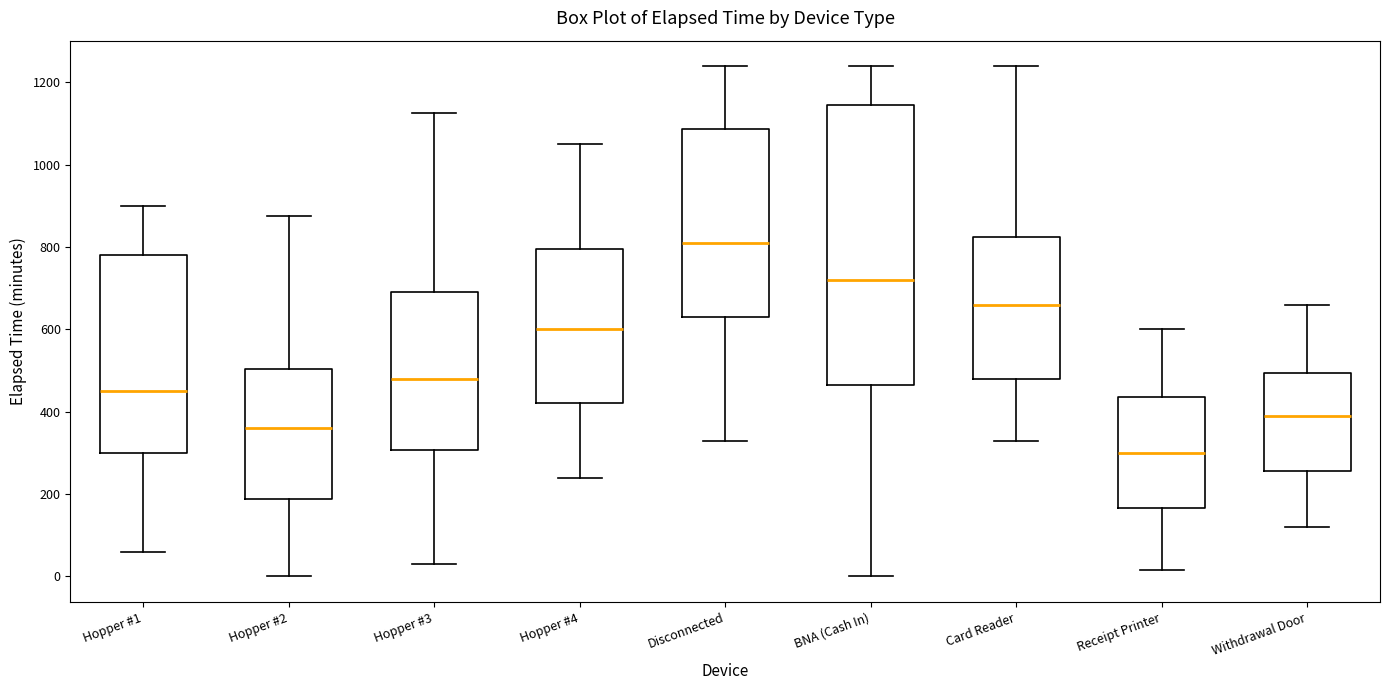

Comparing the boxes themselves (not the whiskers), which one is the tallest?

BNA (Cash In)